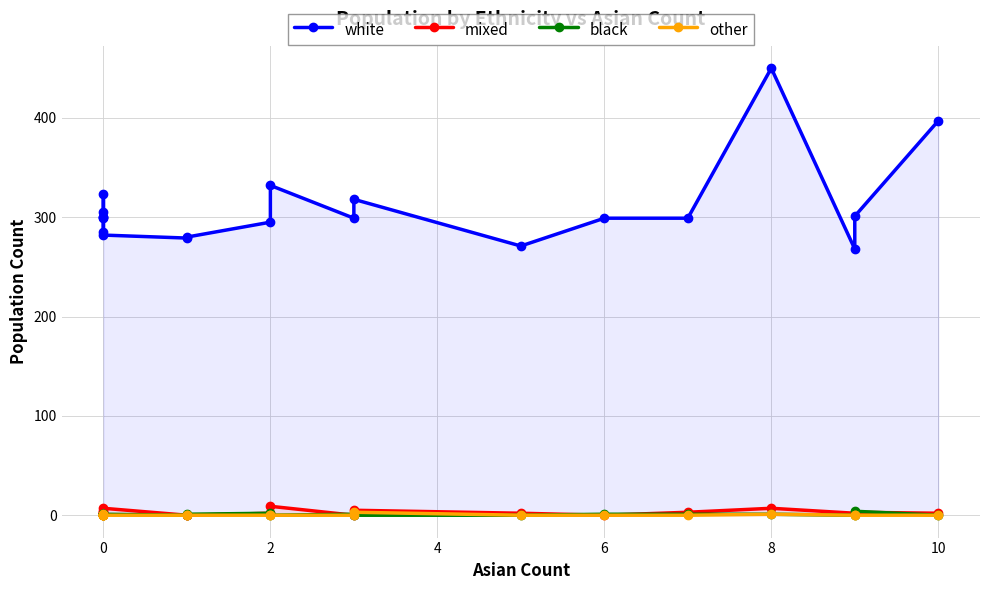

What is the value of the mixed point at the 14th from the left?

2